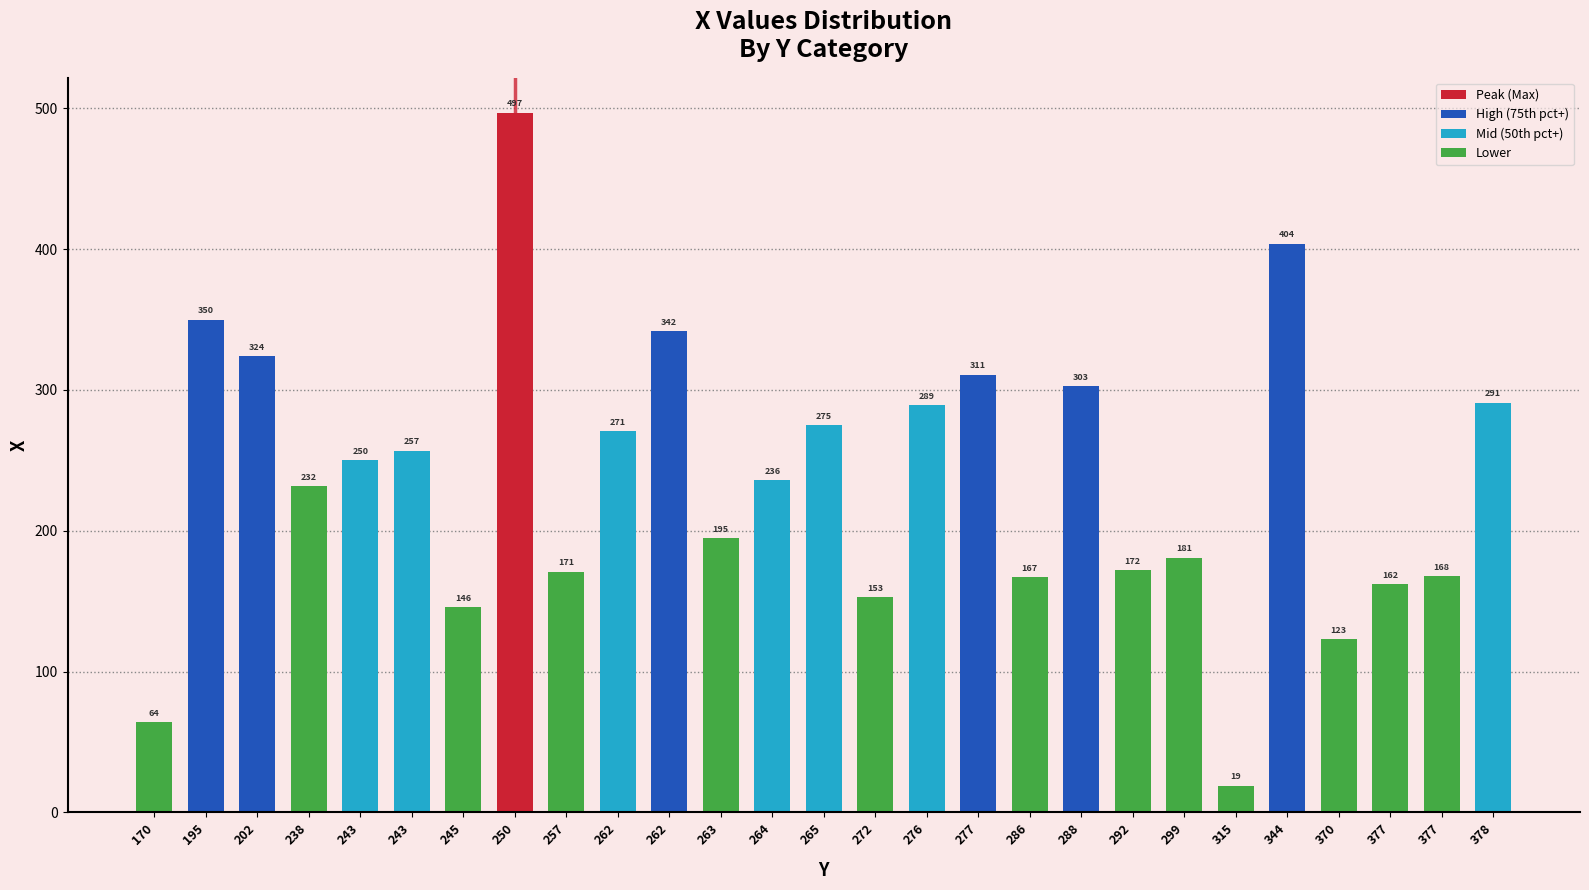

How many bars are there in total?

27